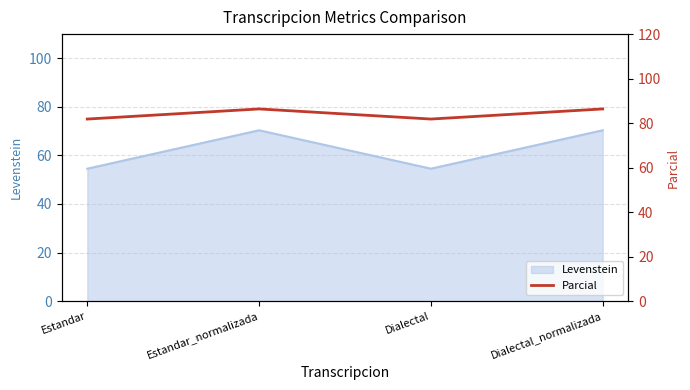

How many points are higher than both their immediate neighbors (excluding endpoints)?

1